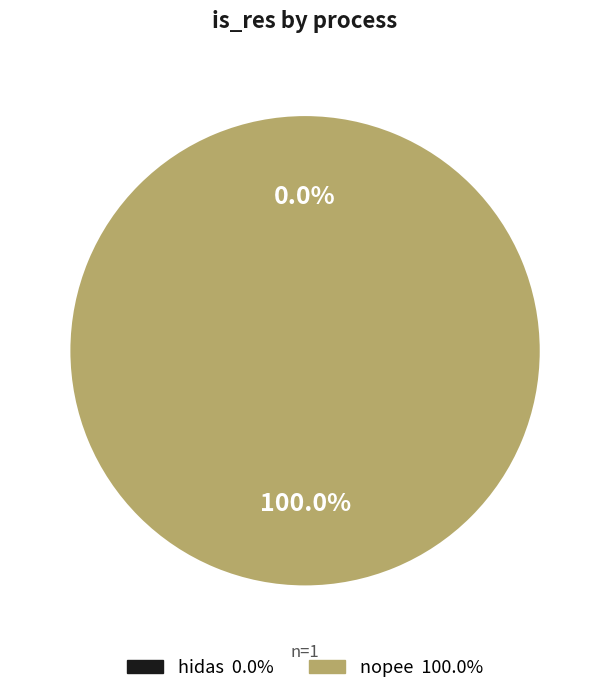

Count the number of slices in the pie.

2